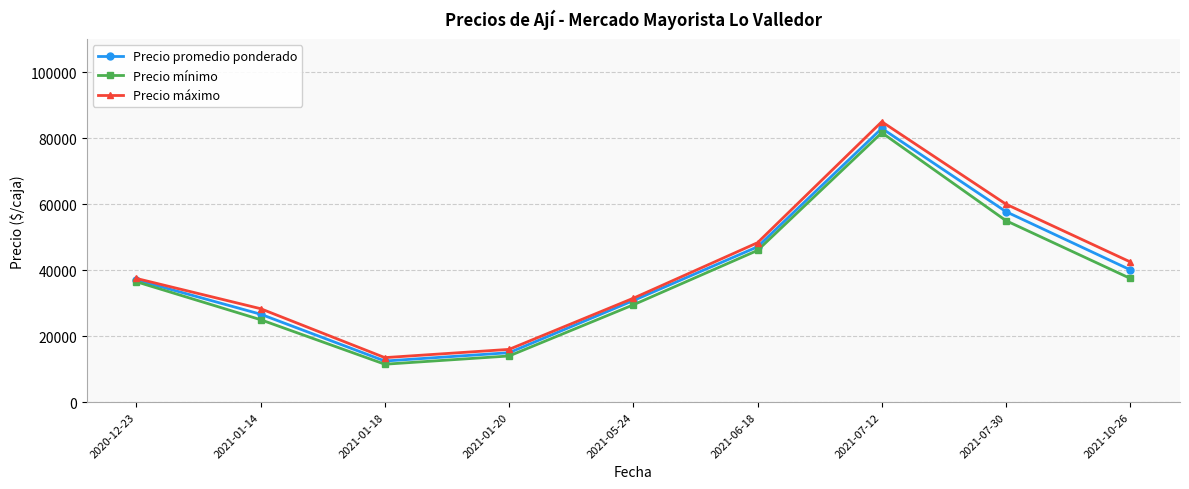

What are all the series names shown in the legend?

Precio promedio ponderado, Precio mínimo, Precio máximo